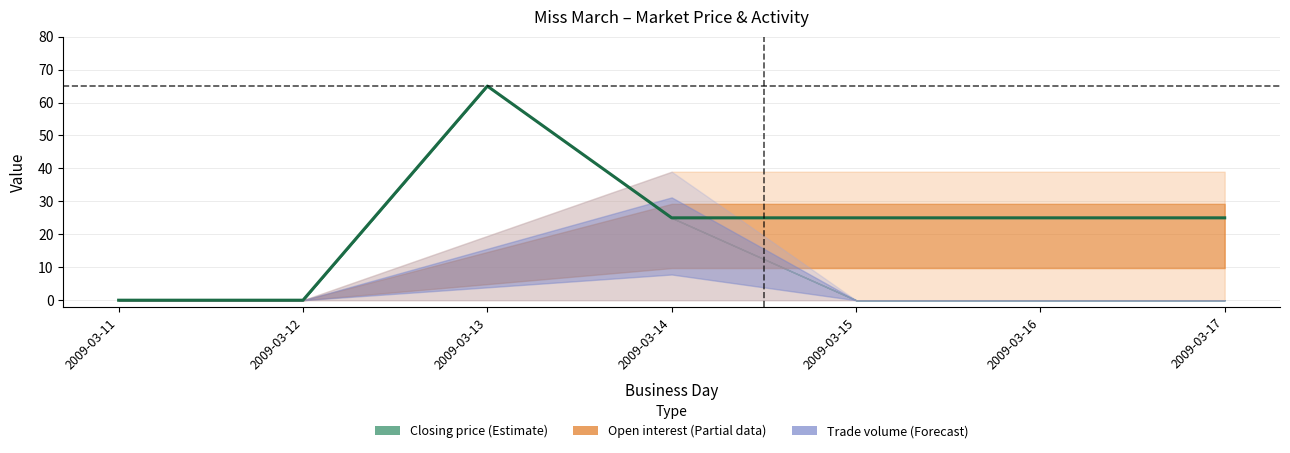

What is the change in value from 2009-03-11 to 2009-03-15?

+25